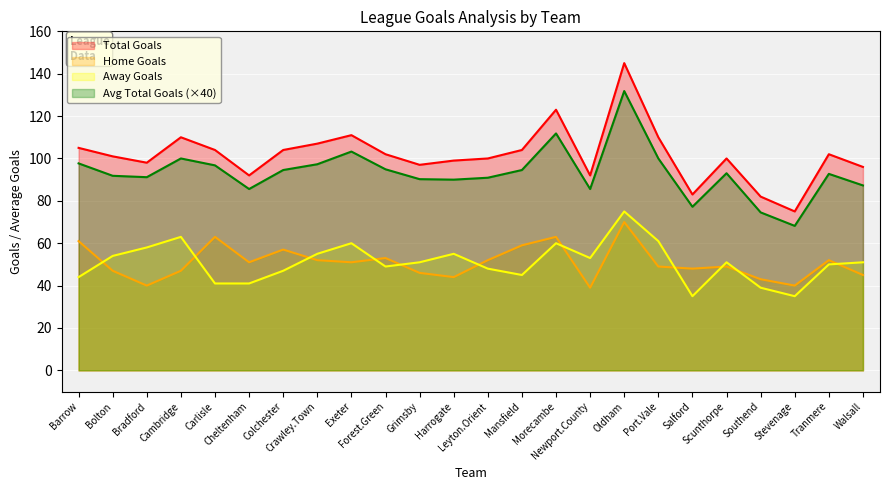

Reading left to right, extract all data points from this chart.

Total Goals: 105.0	101.0	98.0	110.0	104.0	92.0	104.0	107.0	111.0	102.0	97.0	99.0	100.0	104.0	123.0	92.0	145.0	110.0	83.0	100.0	82.0	75.0	102.0	96.0
Home Goals: 61.0	47.0	40.0	47.0	63.0	51.0	57.0	52.0	51.0	53.0	46.0	44.0	52.0	59.0	63.0	39.0	70.0	49.0	48.0	49.0	43.0	40.0	52.0	45.0
Away Goals: 44.0	54.0	58.0	63.0	41.0	41.0	47.0	55.0	60.0	49.0	51.0	55.0	48.0	45.0	60.0	53.0	75.0	61.0	35.0	51.0	39.0	35.0	50.0	51.0
Avg Total Goals: 97.7	91.8	91.2	100.0	96.7	85.6	94.5	97.3	103.3	94.9	90.2	90.0	90.9	94.5	111.8	85.6	131.8	100.0	77.2	93.0	74.5	68.2	92.7	87.3